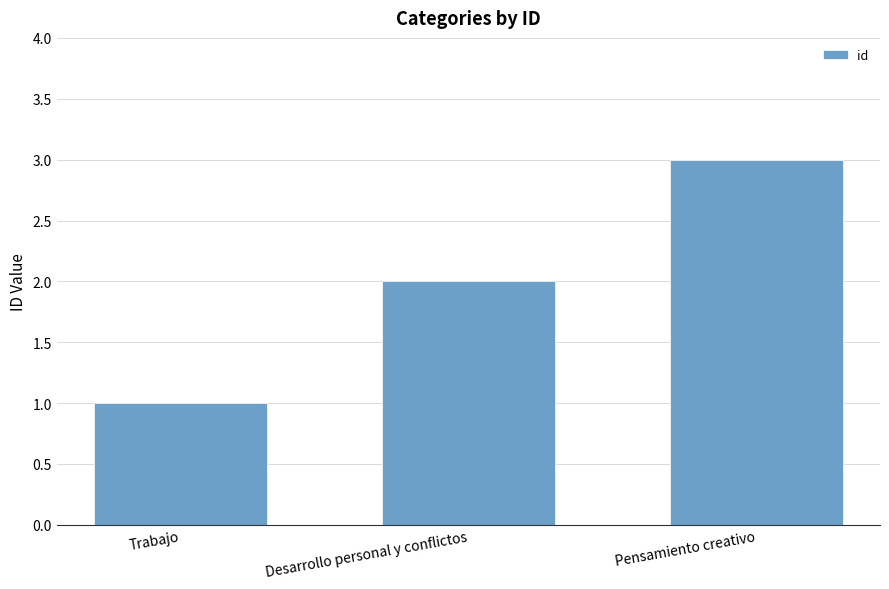

Which has a higher value, Trabajo or Pensamiento creativo?

Pensamiento creativo